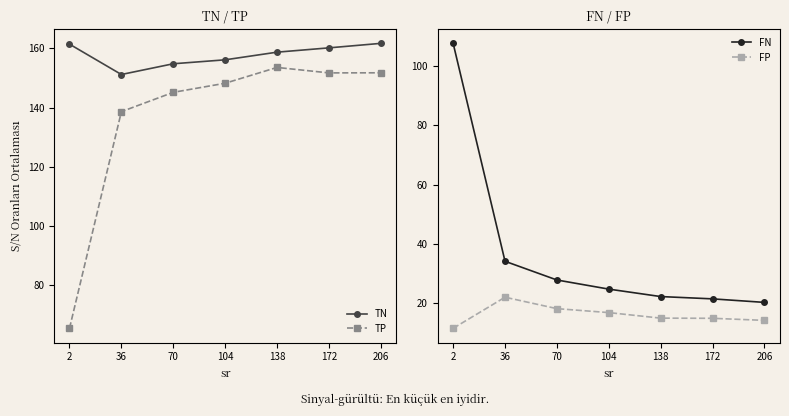

What is the difference between the highest and lowest values at 138?

143.7